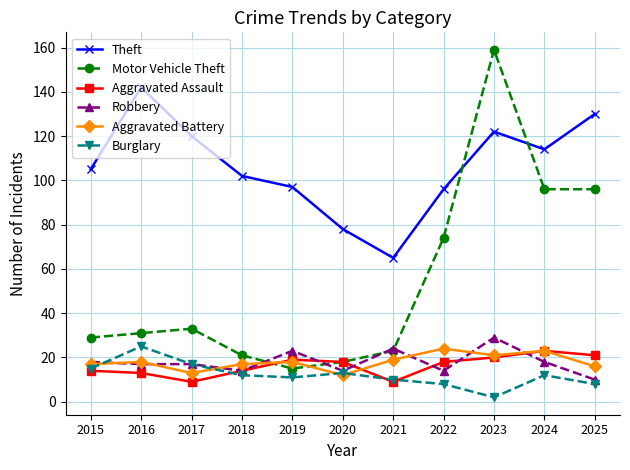

Reading left to right, transcribe all the data shown in this chart.

Theft: 2015=105	2016=142	2017=120	2018=102	2019=97	2020=78	2021=65	2022=96	2023=122	2024=114	2025=130
Motor Vehicle Theft: 2015=29	2016=31	2017=33	2018=21	2019=15	2020=18	2021=23	2022=74	2023=159	2024=96	2025=96
Aggravated Assault: 2015=14	2016=13	2017=9	2018=14	2019=19	2020=18	2021=9	2022=18	2023=20	2024=23	2025=21
Robbery: 2015=18	2016=17	2017=17	2018=14	2019=23	2020=14	2021=24	2022=14	2023=29	2024=18	2025=10
Aggravated Battery: 2015=17	2016=18	2017=13	2018=17	2019=18	2020=12	2021=19	2022=24	2023=21	2024=23	2025=16
Burglary: 2015=15	2016=25	2017=17	2018=12	2019=11	2020=13	2021=10	2022=8	2023=2	2024=12	2025=8